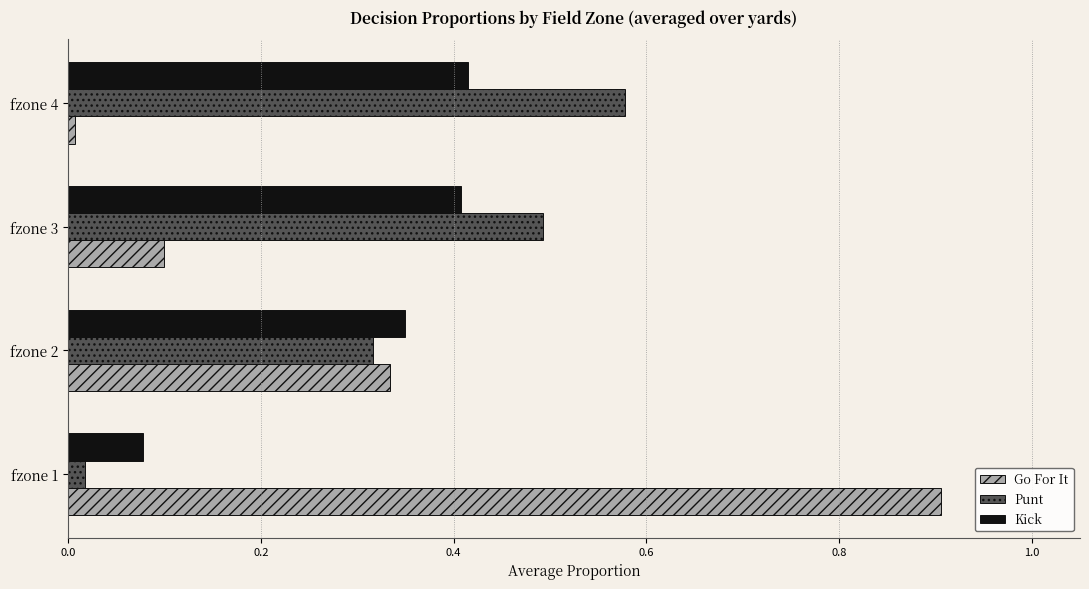

What is the greatest value displayed?

0.9